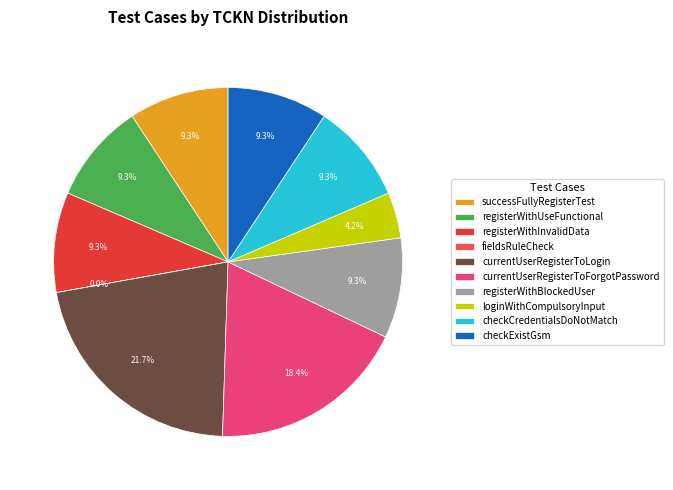

What is the total percentage of checkCredentialsDoNotMatch and currentUserRegisterToLogin?

30.9%